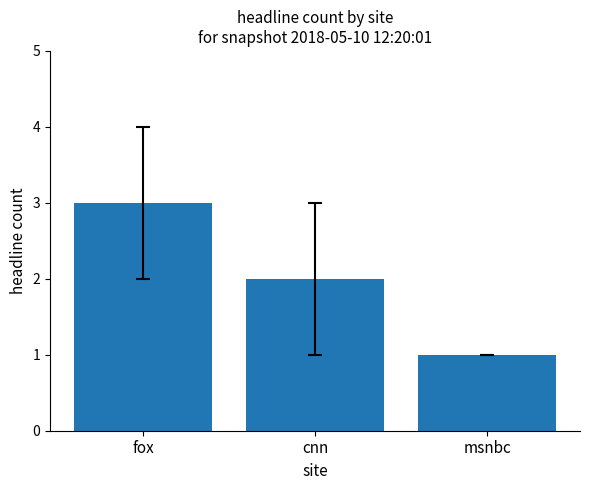

Reading left to right, list all the values displayed in this chart.

3	2	1